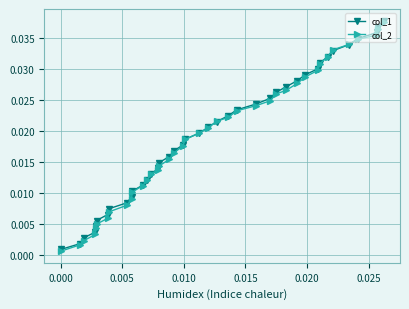

At how many categories does at least one series exceed 0?

40